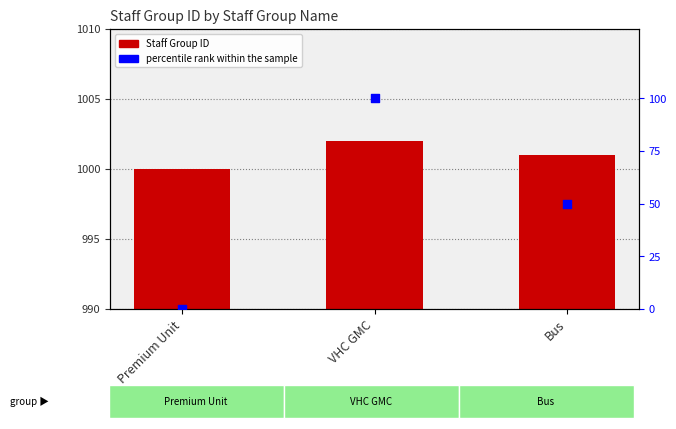

What are all the series names shown in the legend?

Staff Group ID, percentile rank within the sample